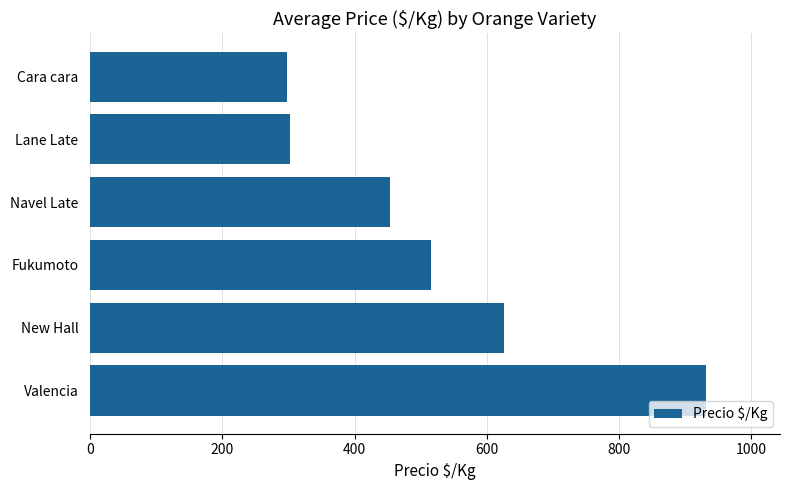

Are the bars horizontal?

Yes